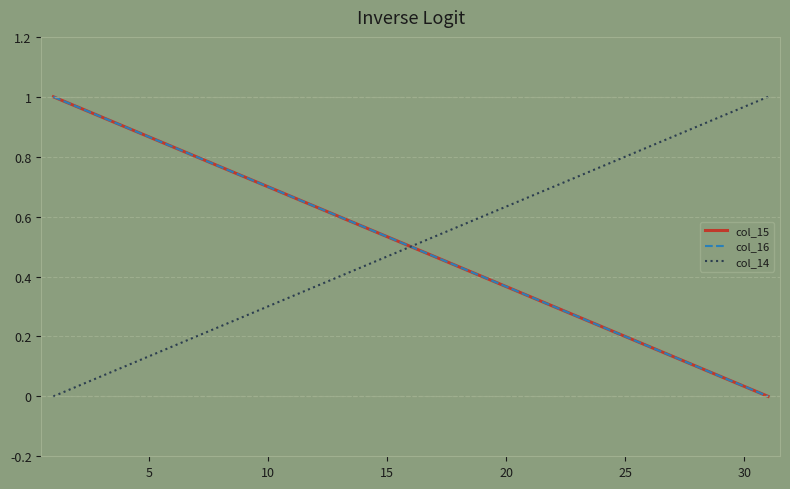

List the series in order of their peak value, lowest first.

col_15, col_16, col_14